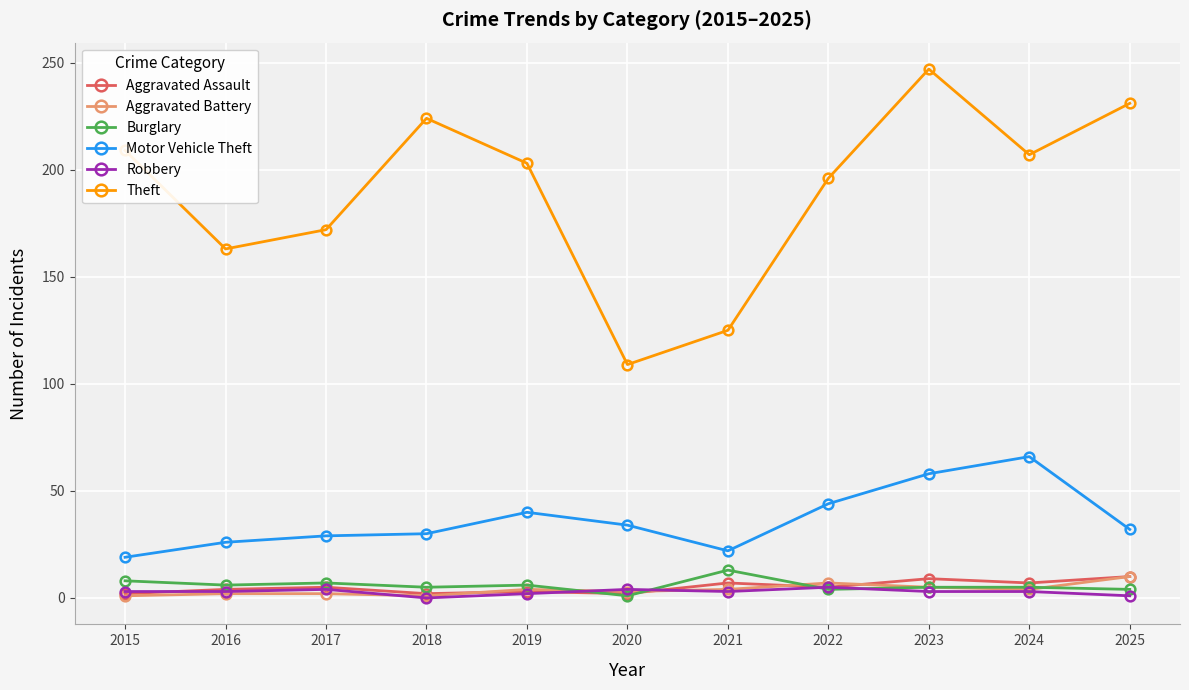

Between 2017 and 2022, which series saw the biggest shift?

Theft